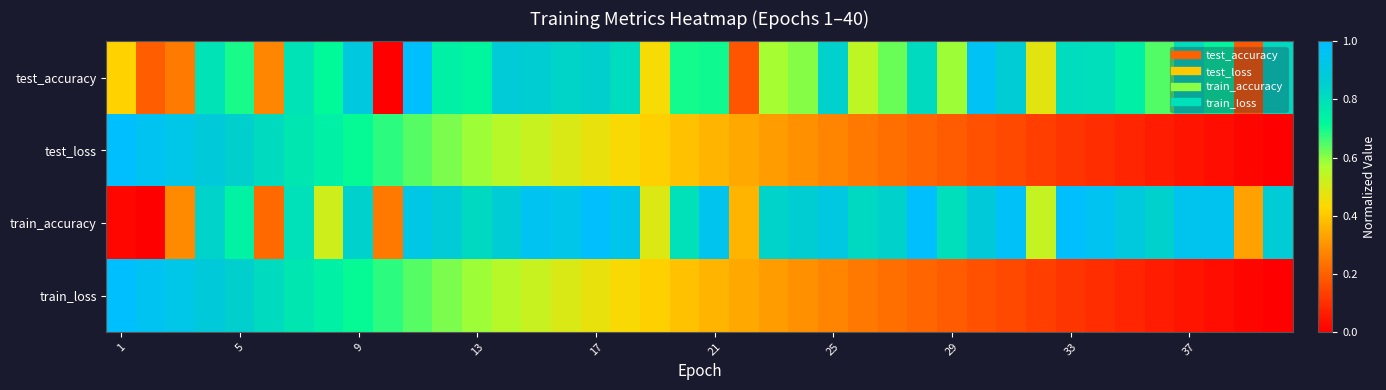

Which series has the widest spread of values?

test_accuracy